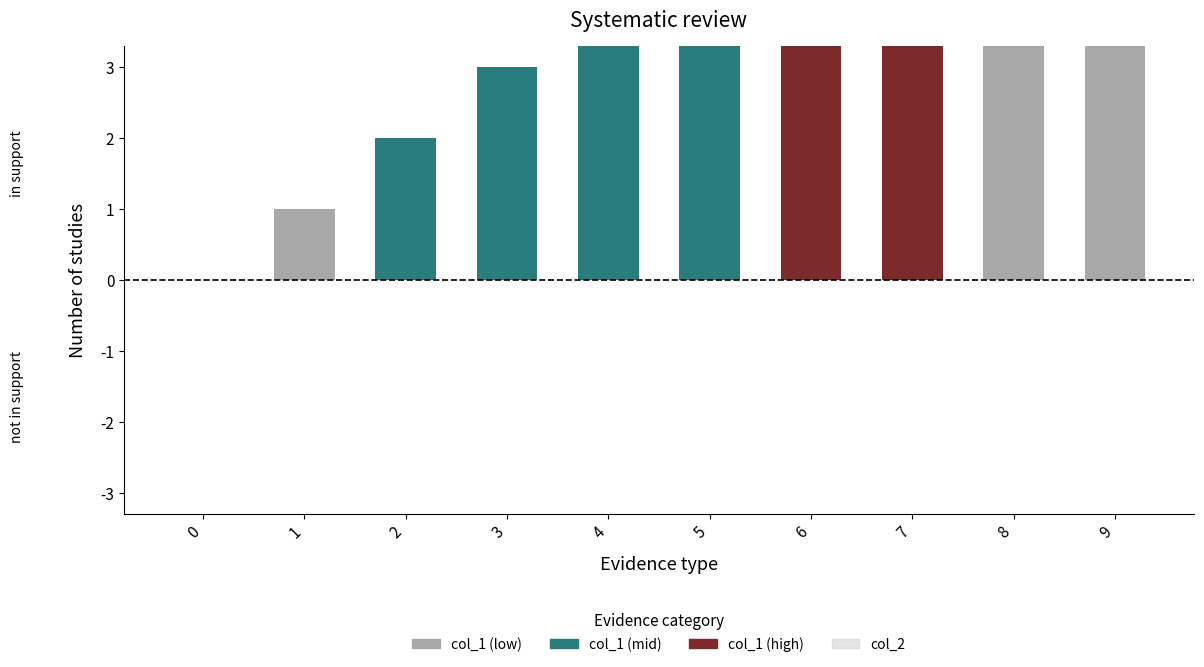

List the series in order of their peak value, highest first.

col_1, col_2